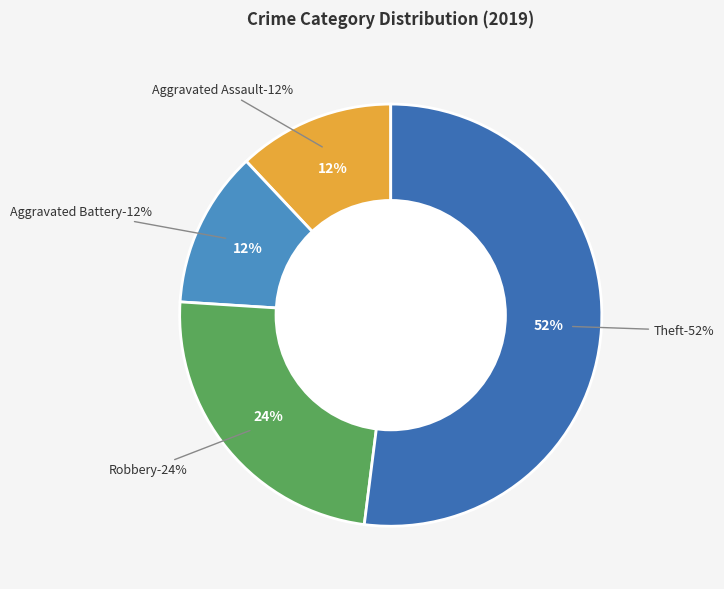

Is it true that Theft is 39% of the pie?

False